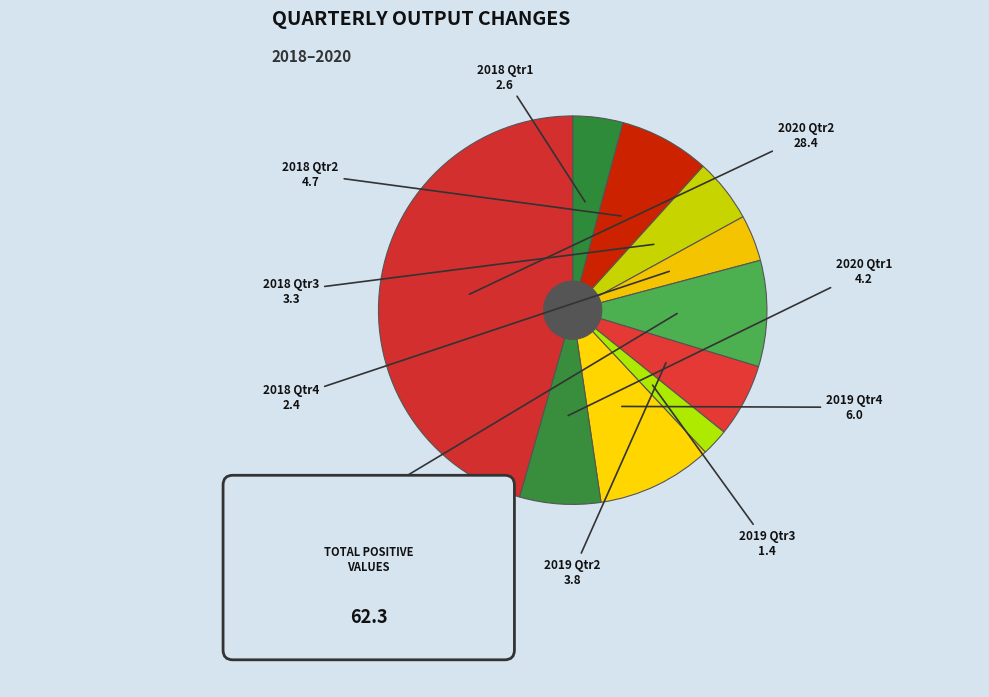

Is it true that 2020 Qtr2 is 34% of the pie?

False